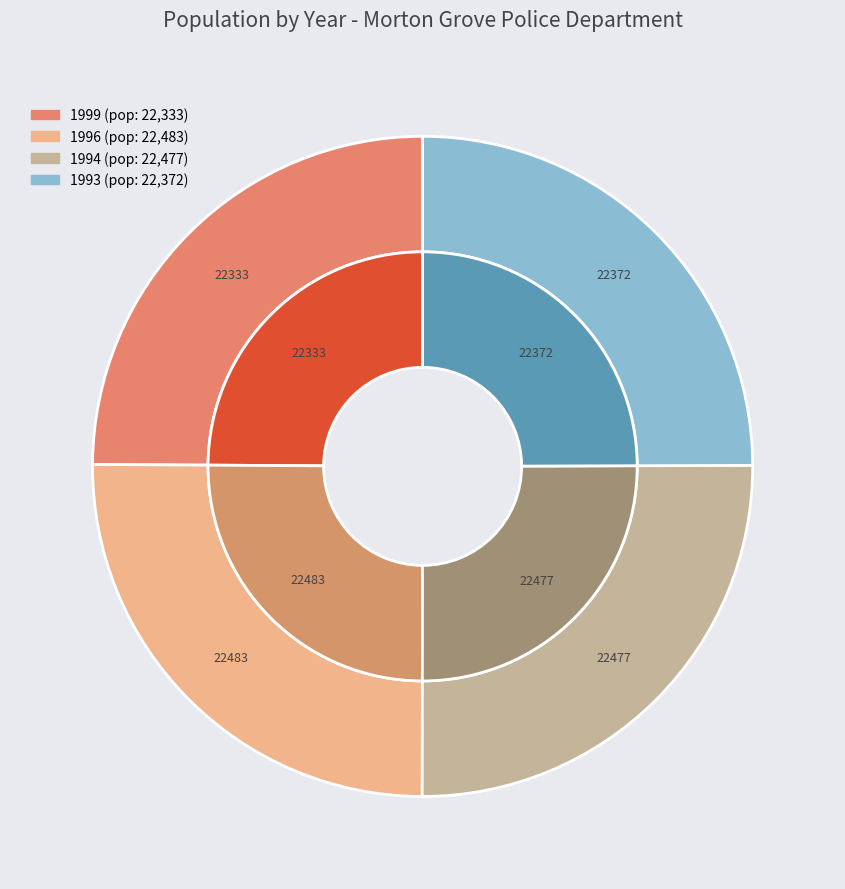

What portion of the pie excludes 1999?

75.1%